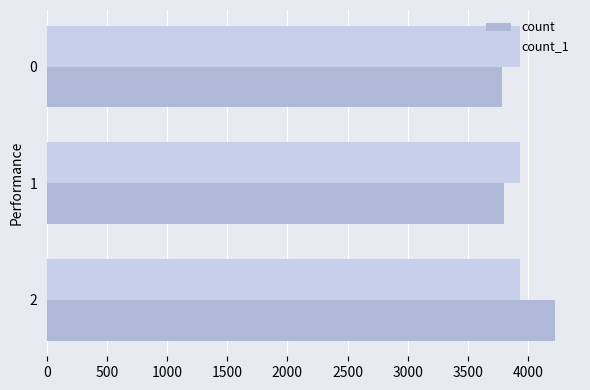

How many series are shown in this chart?

2